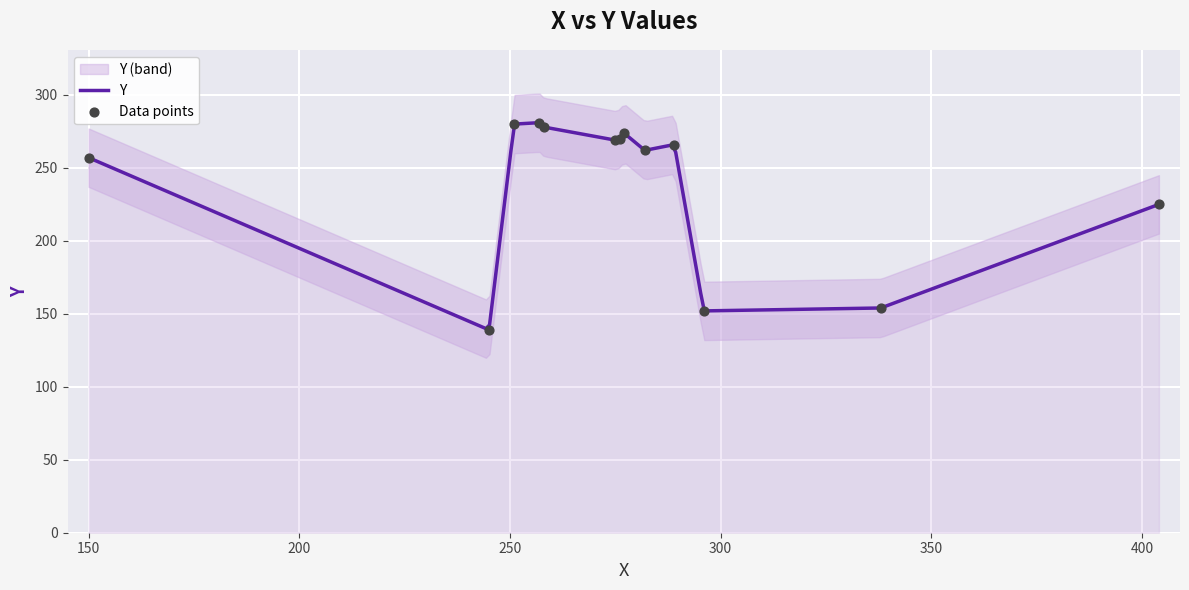

Between 289 and 251, which is larger?

251